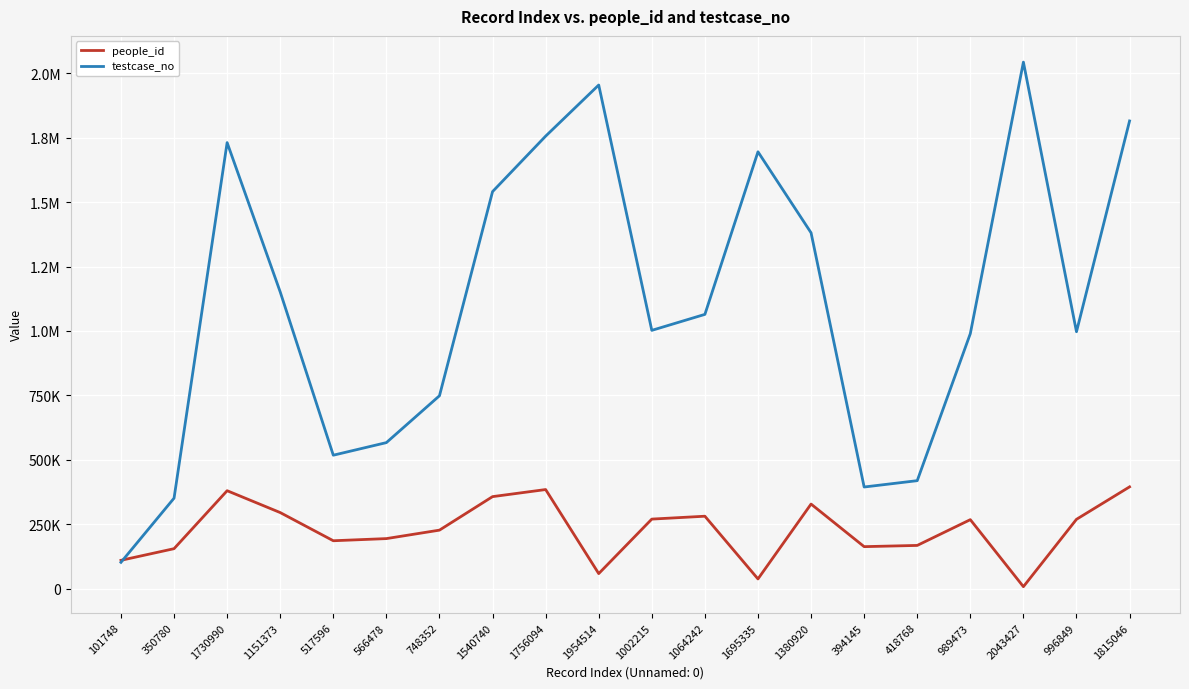

At how many categories does at least one series exceed 1546486?

6